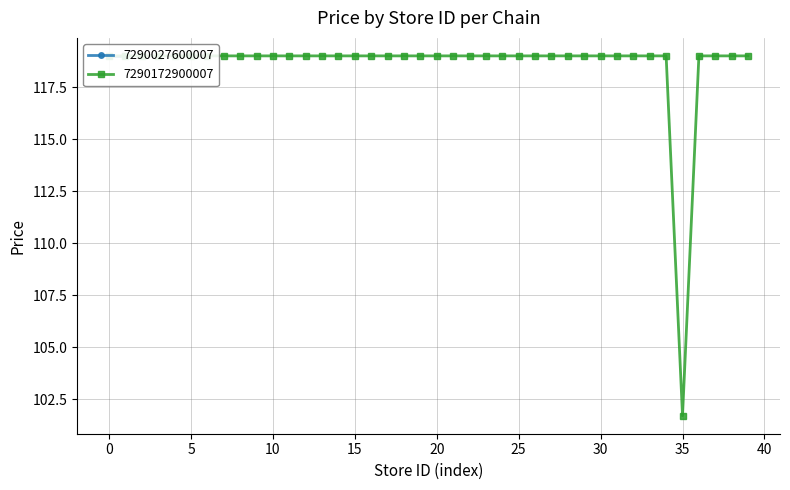

What is the difference between the maximum and minimum values?

17.3